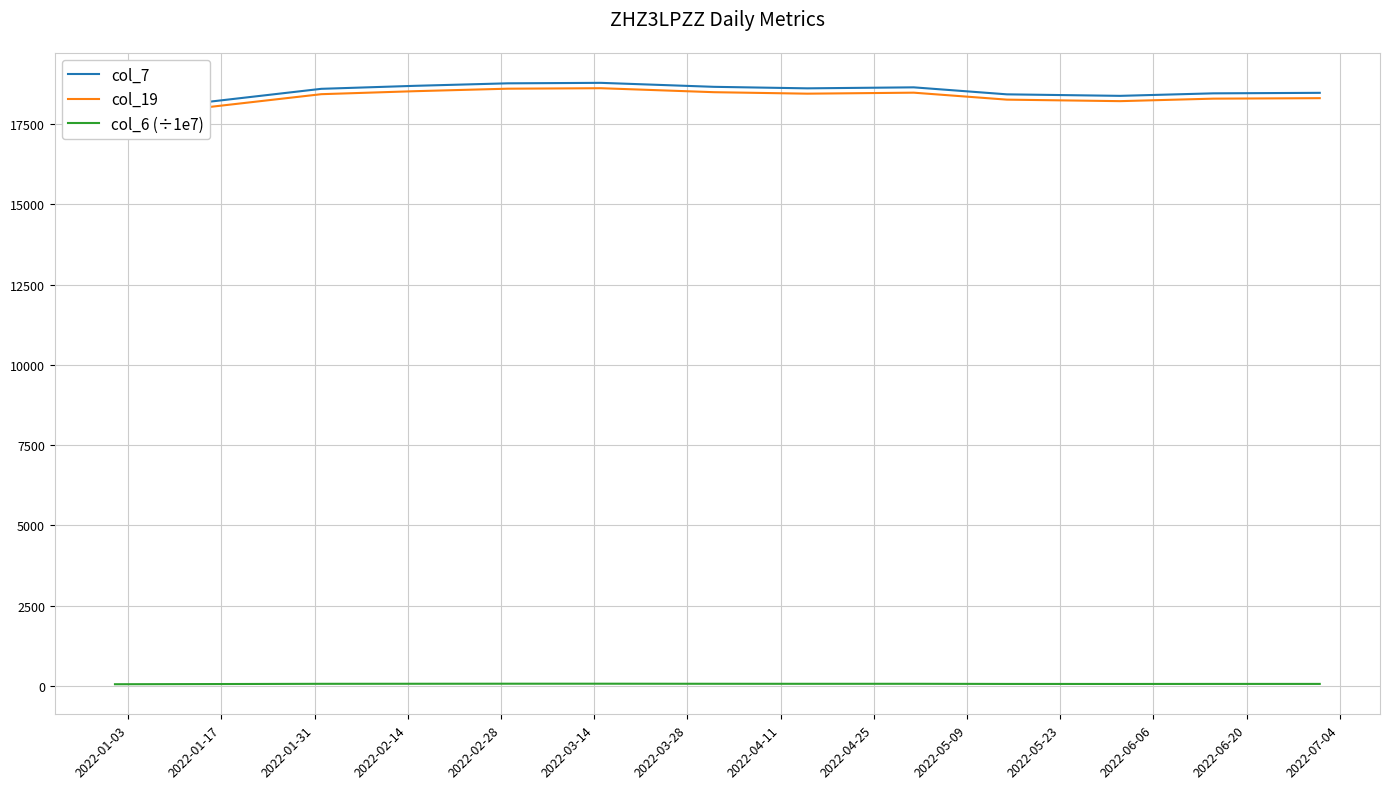

True or false: col_19 has a value of 18444.0 at 2022-04-11.

True